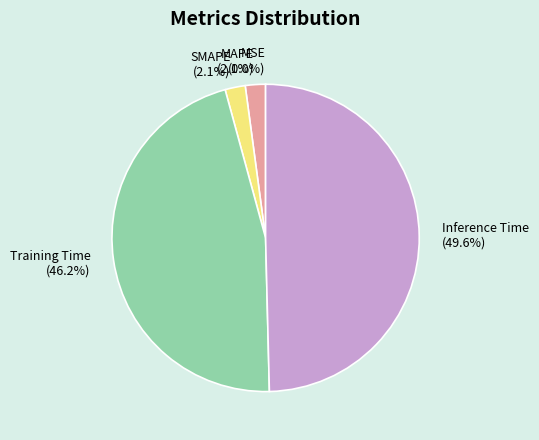

Which slice is the largest?

Inference Time